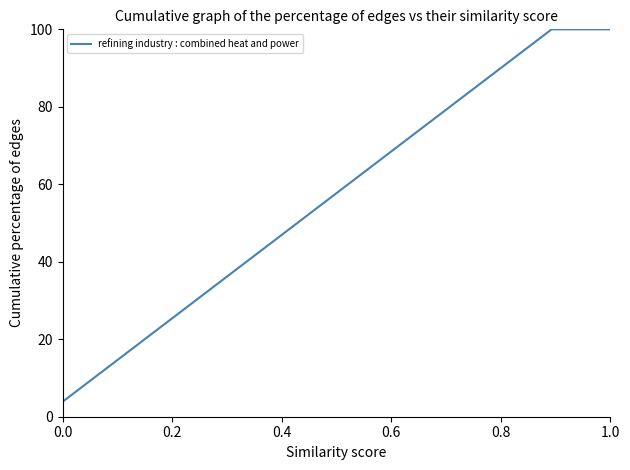

What is the smallest value displayed?

3.8